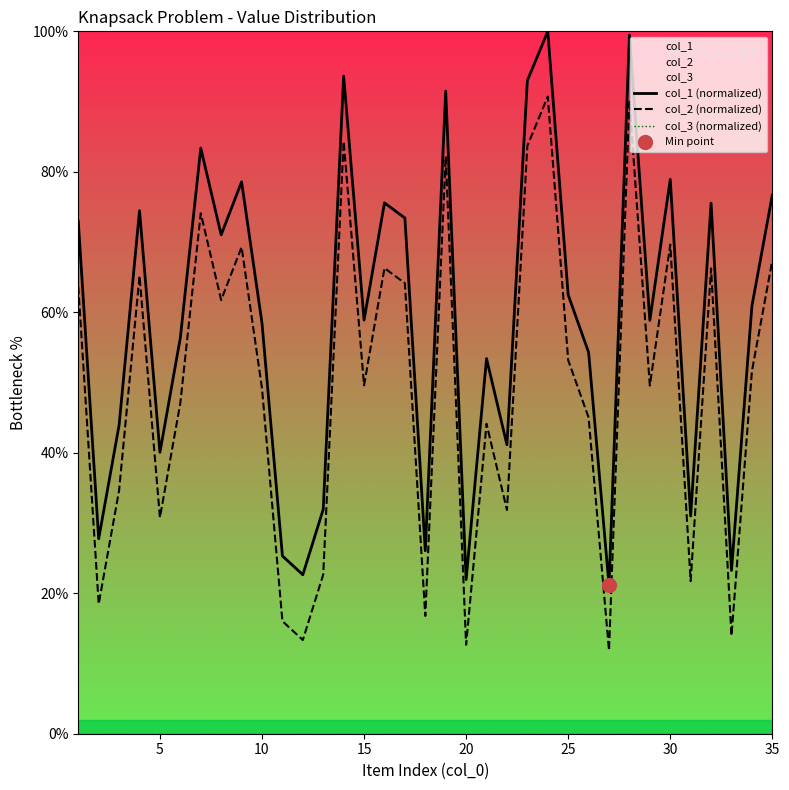

True or false: col_2 (normalized) and col_3 (normalized) intersect in this chart.

False